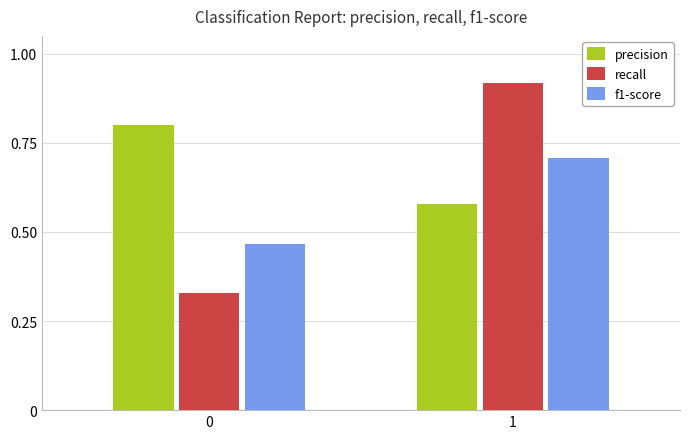

How many recall values are between 0 and 1?

2